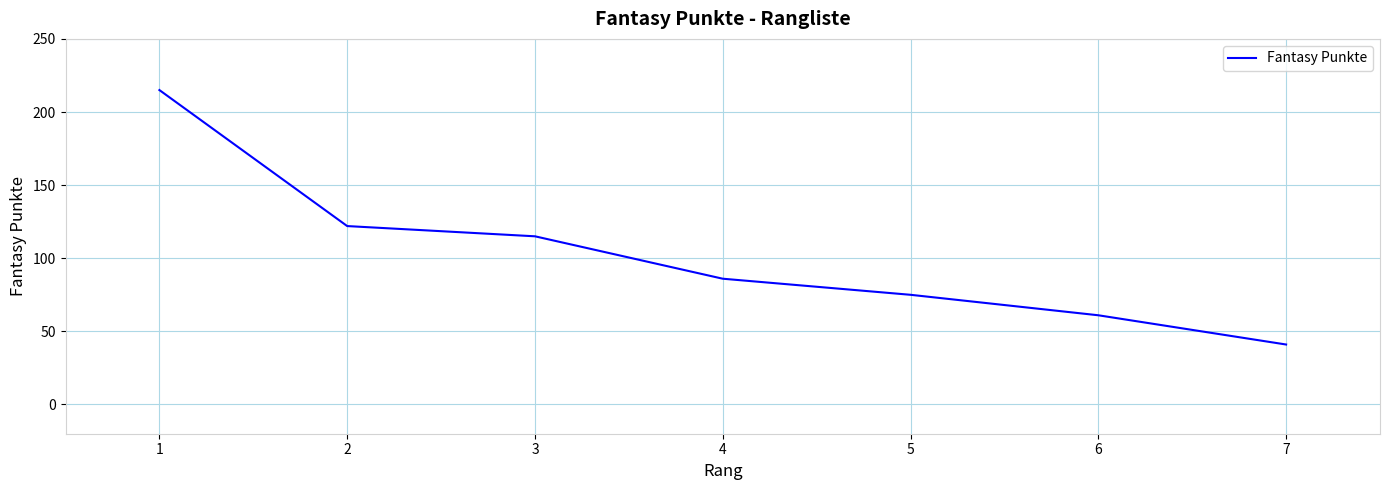

At which category does the chart reach its peak across all series?

1